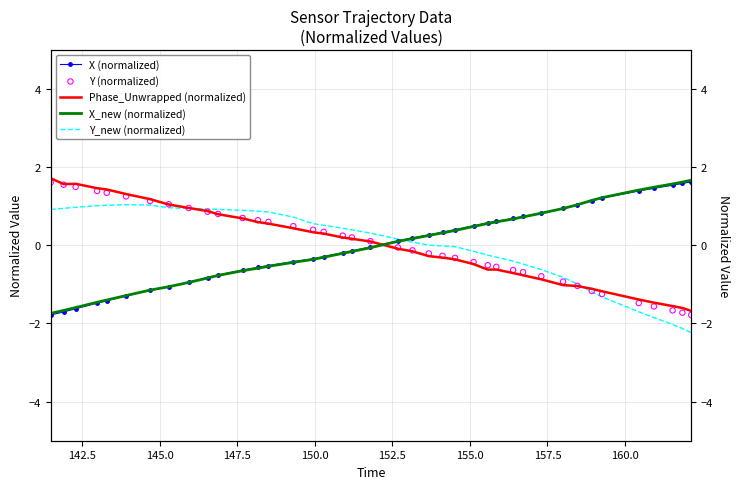

What are all the series names shown in the legend?

X (normalized), Phase_Unwrapped (normalized), X_new (normalized), Y_new (normalized), Y (normalized)